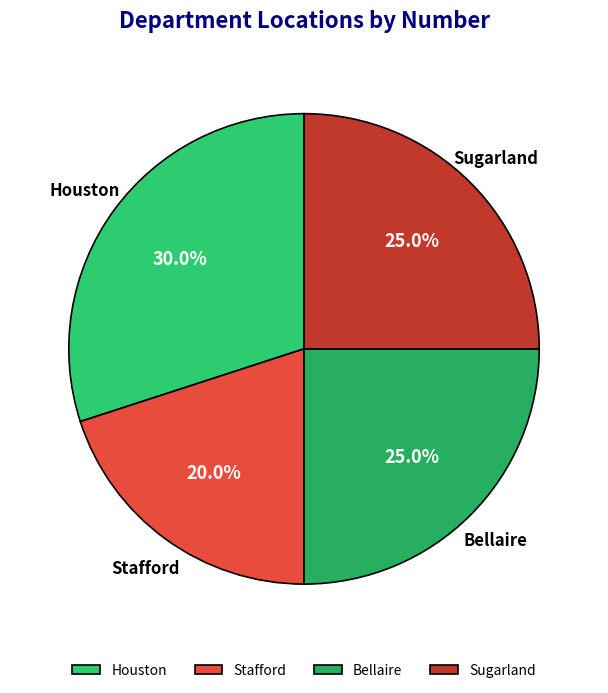

To the nearest percent, what is the difference between the largest and smallest slice percentages?

10%